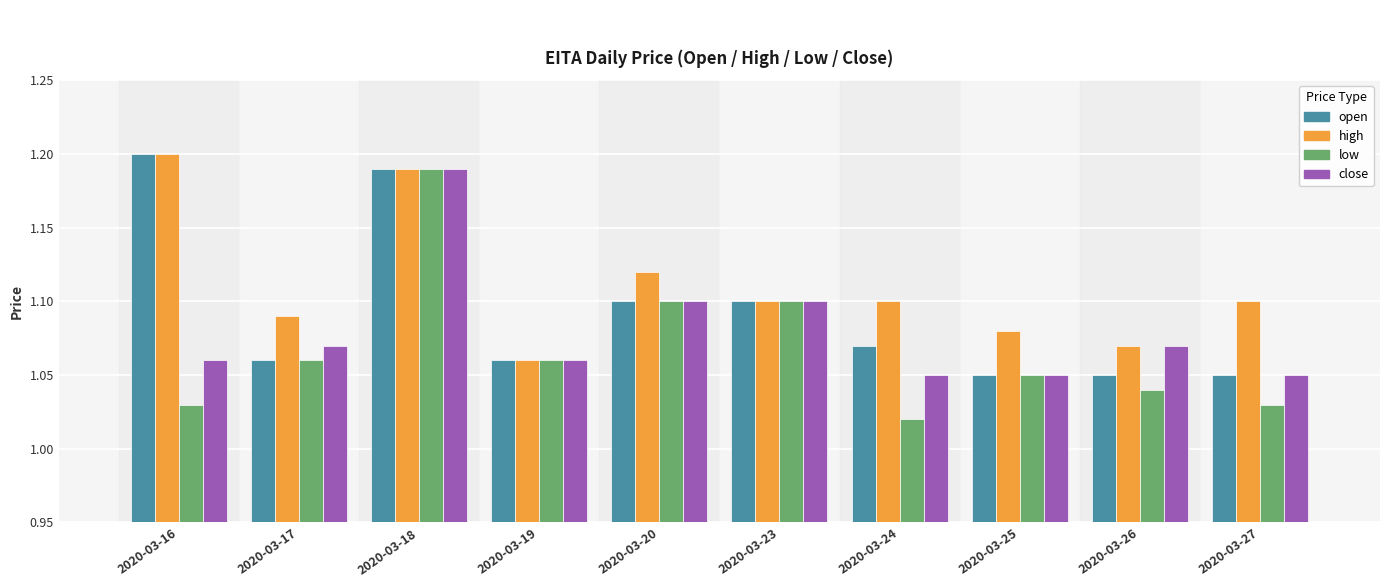

At which category is the sum across all series the highest?

2020-03-18